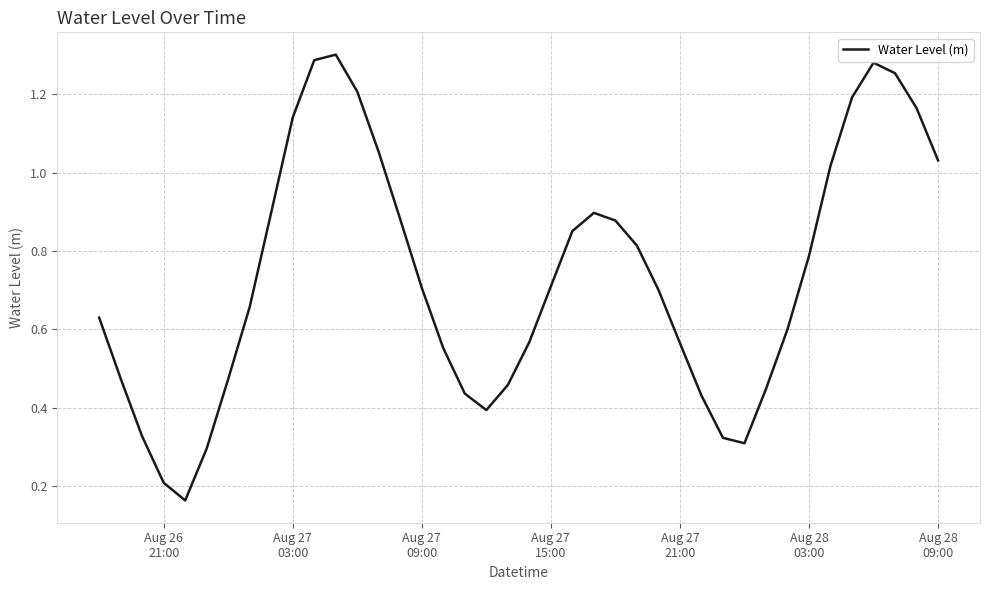

What is the maximum value shown in the chart?

1.3